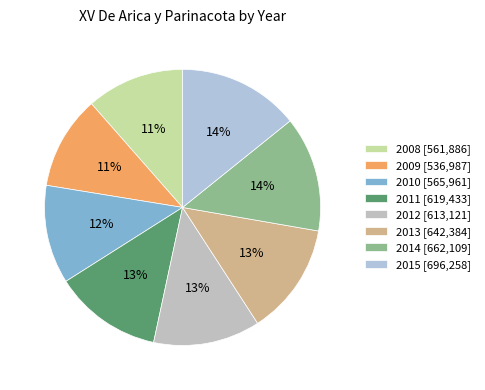

How many segments does this pie chart have?

8